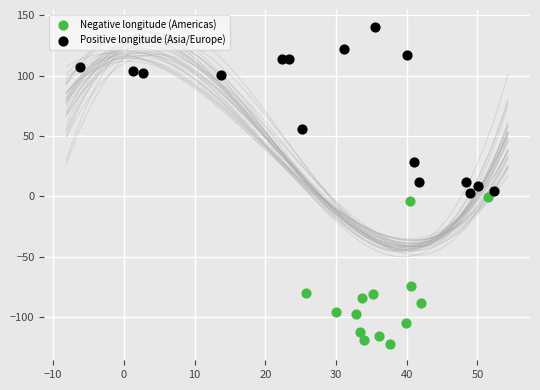

Which series reaches the minimum Y coordinate?

Negative longitude (Americas)